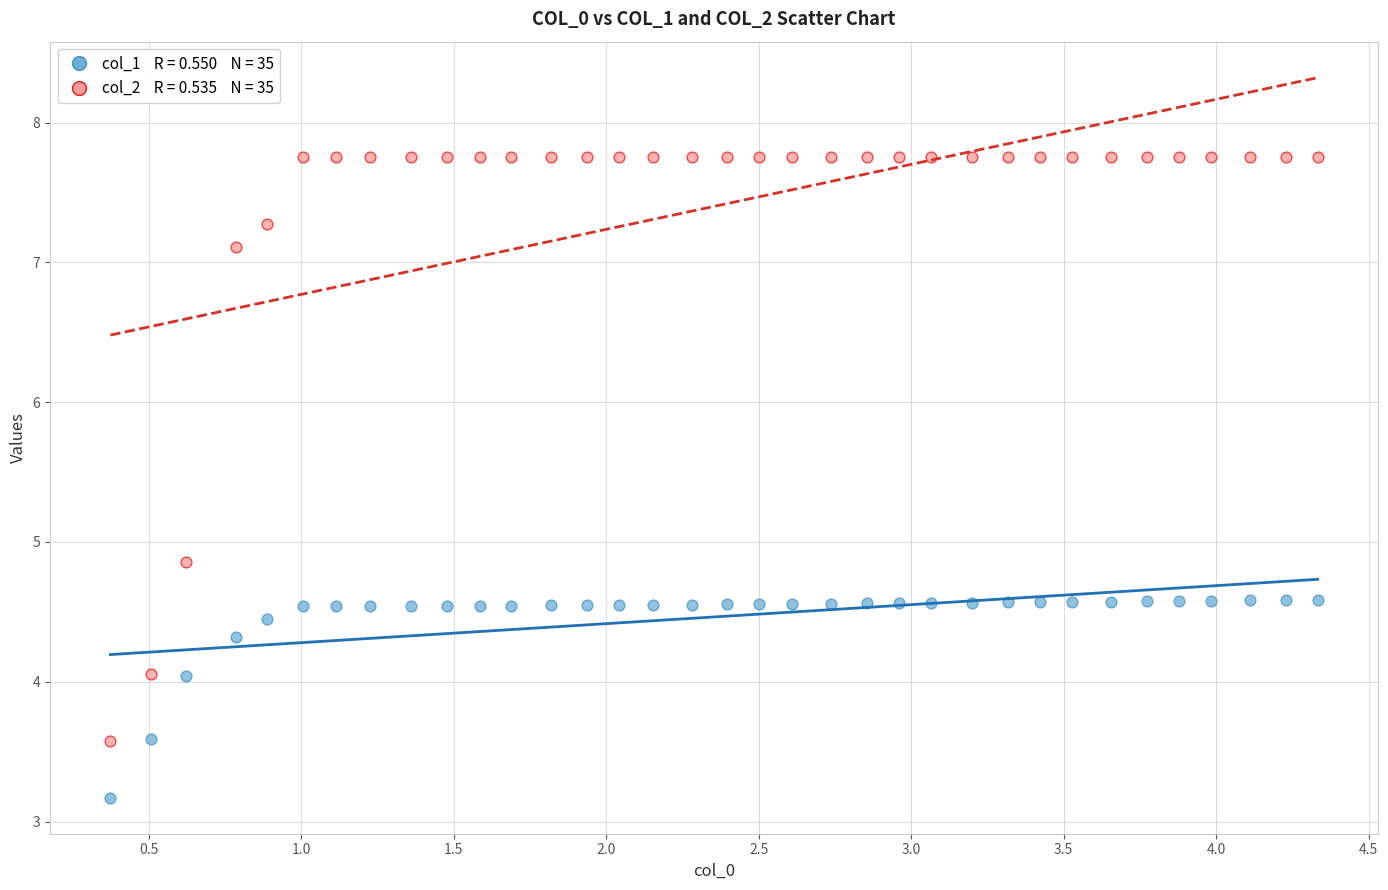

Across all data points, what is the range of X values (max minus min)?

4.0